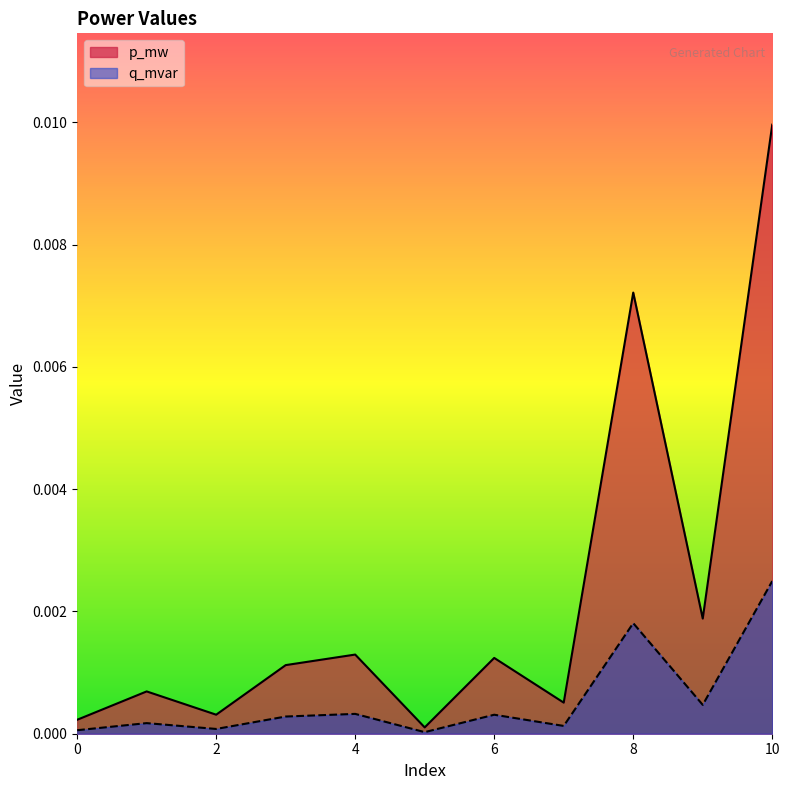

Which series has the widest spread of values?

p_mw